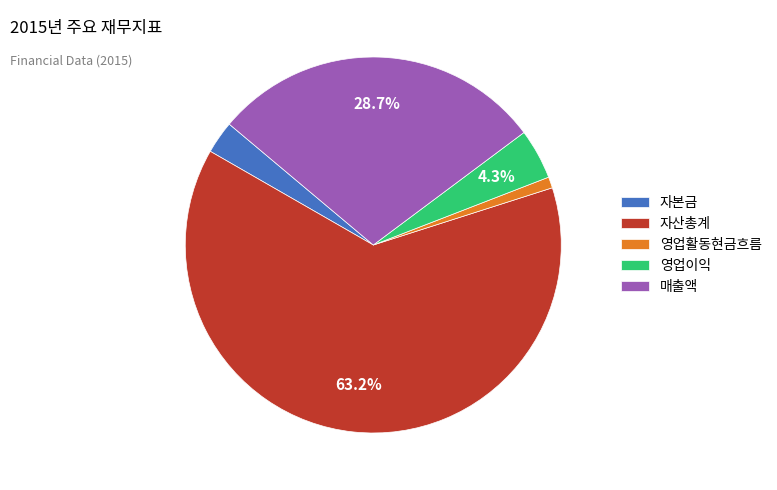

Is the sum of 영업활동현금흐름 and 자본금 greater than half?

No